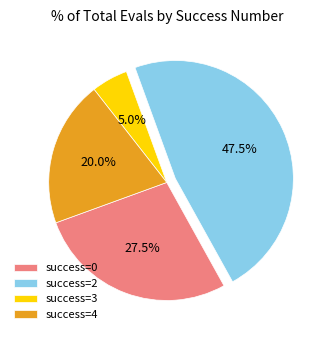

Which category has the smallest portion of the pie?

success=3